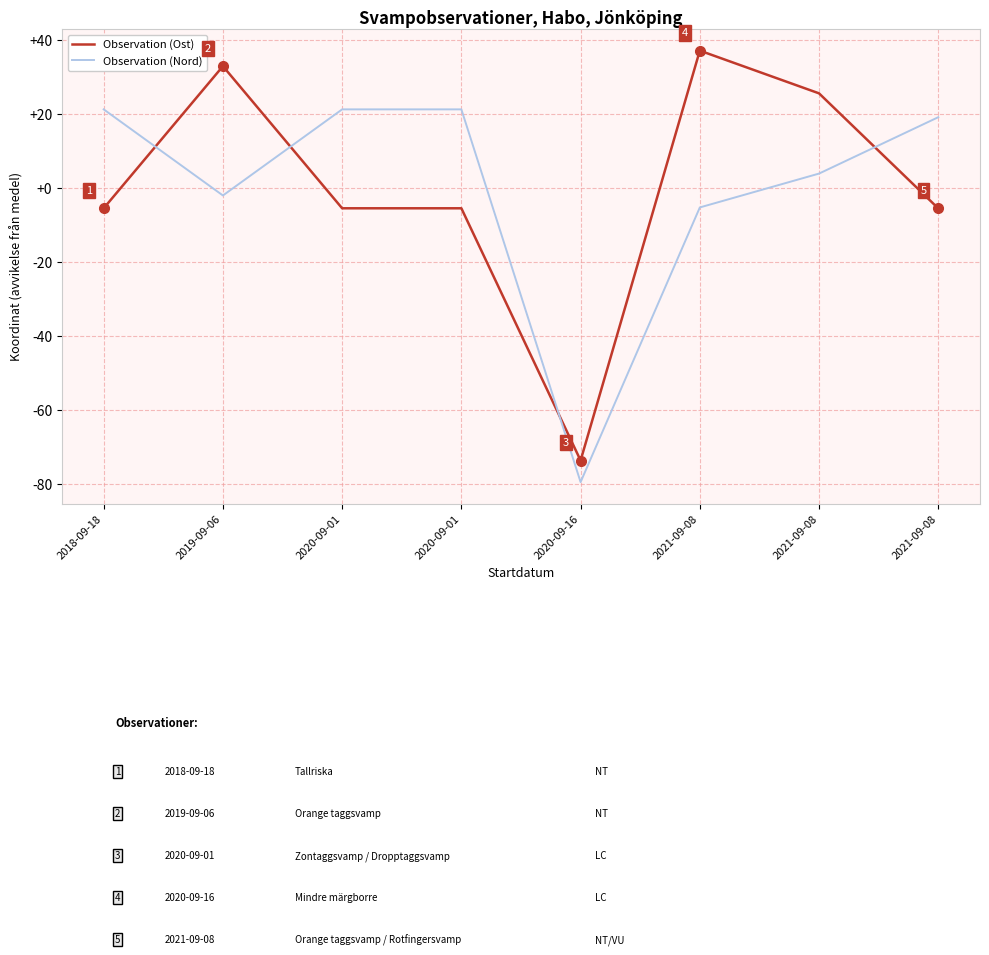

What are all the series names shown in the legend?

Observation (Ost), Observation (Nord)